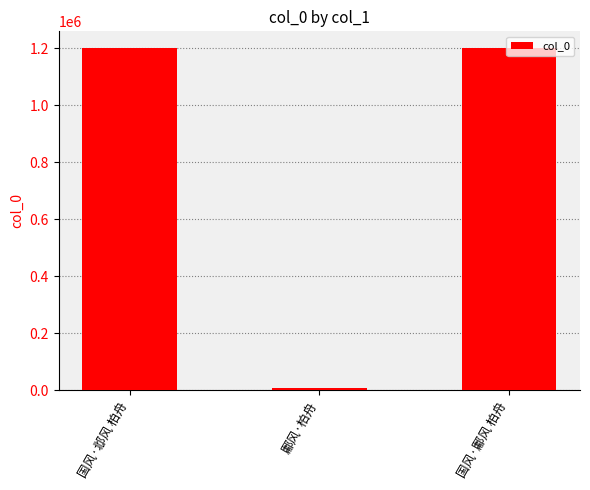

True or false: the data shows 1199853 at 国风·鄘风 柏舟.

True